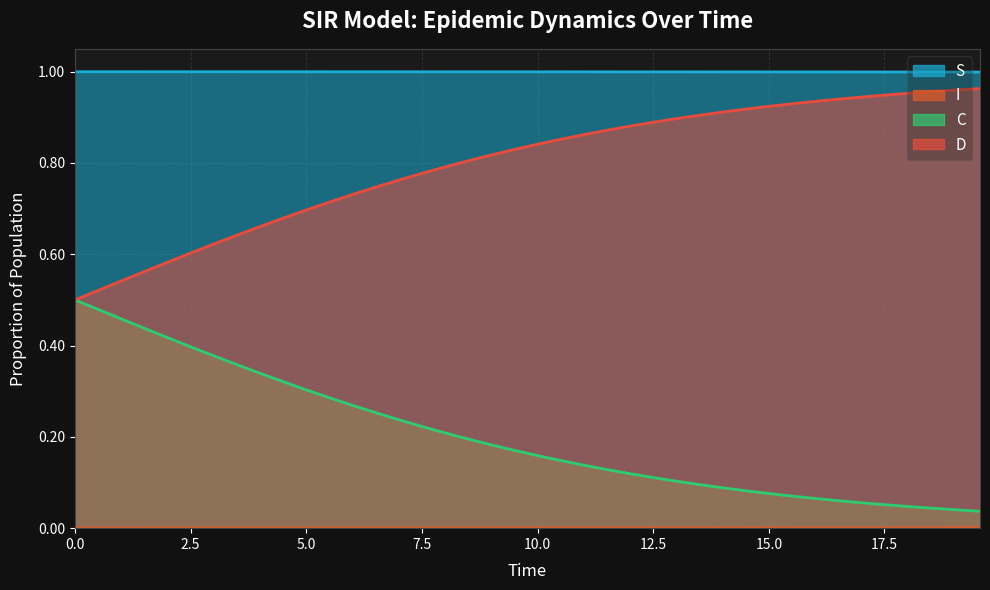

What is the label of the 36th point from the right?

2.0066889632107023